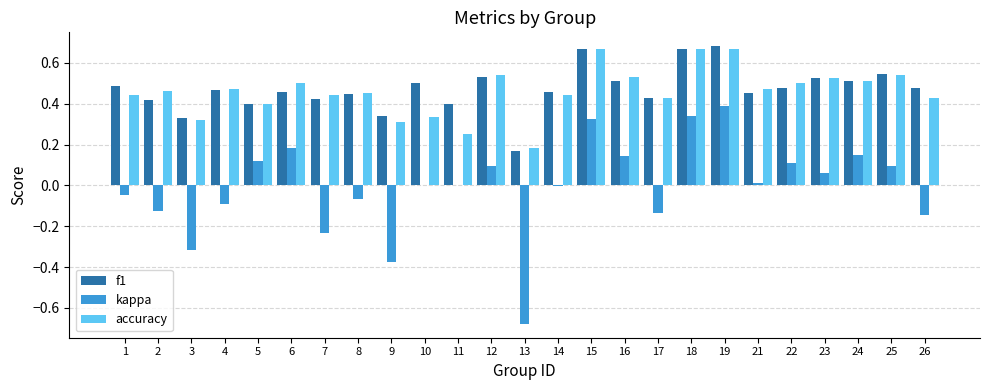

Are the bars grouped side by side (vs. stacked)?

Yes